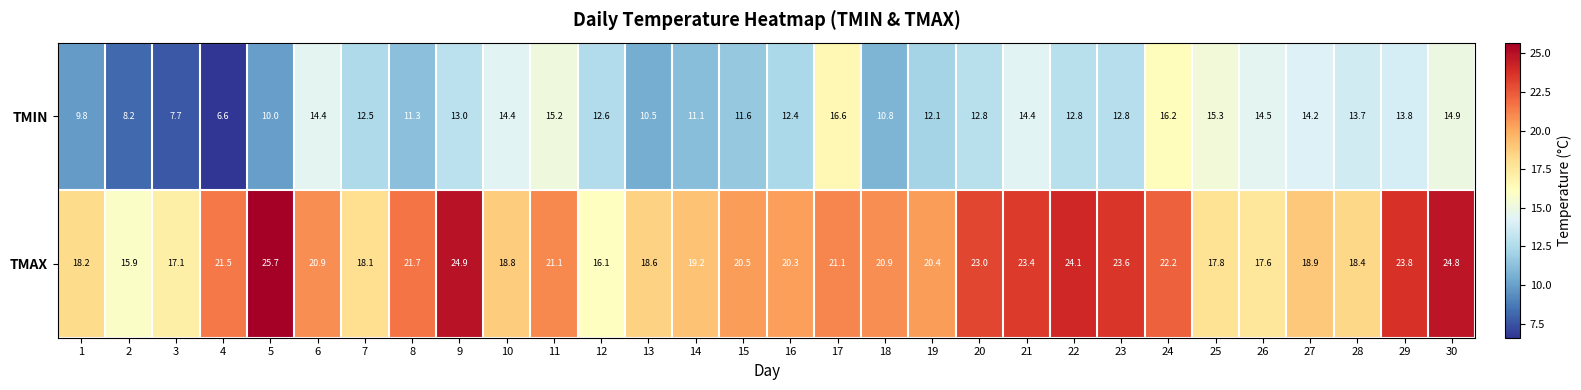

Which series changed the most between 8 and 25?

TMIN